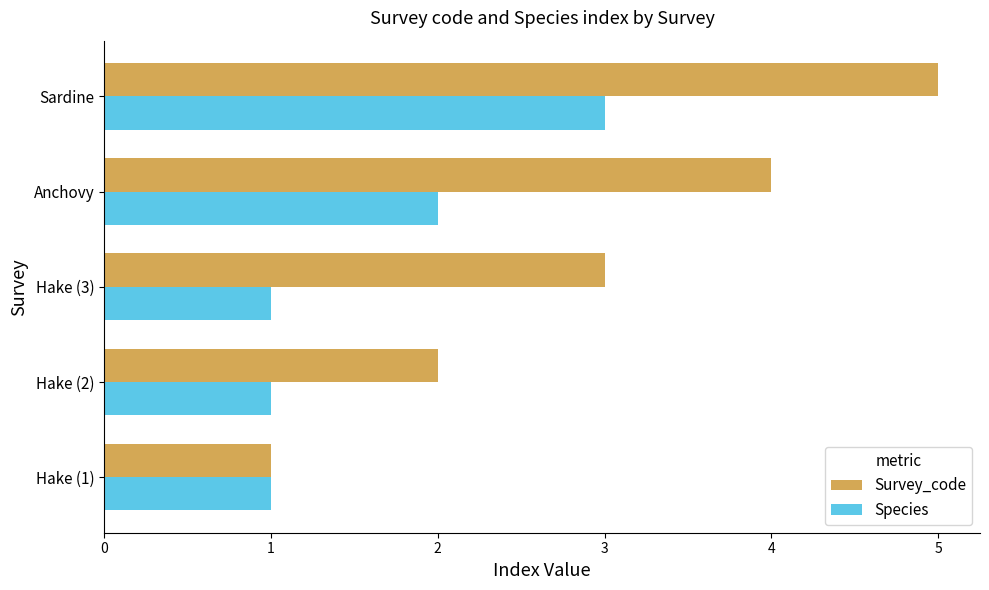

The value of Species at Anchovy is 2. True or false?

True